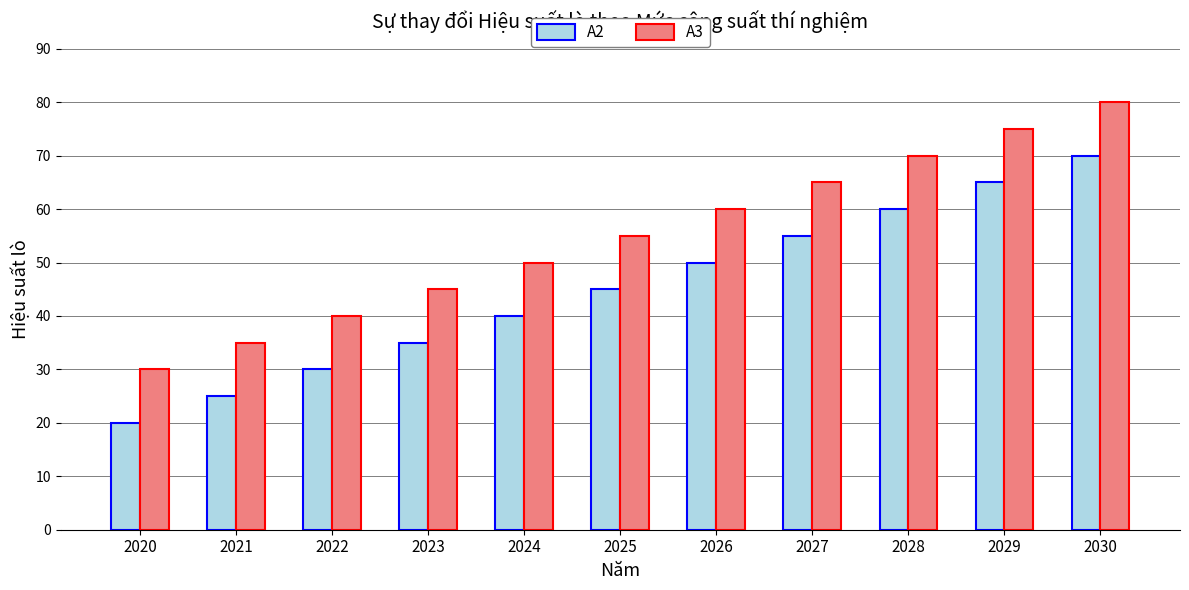

Reading left to right, what are all the values shown in this chart?

A2: 20	25	30	35	40	45	50	55	60	65	70
A3: 30	35	40	45	50	55	60	65	70	75	80